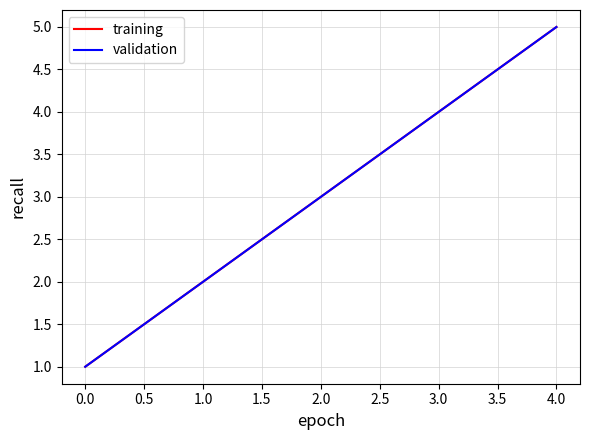

True or false: validation has more than 1 points higher than both neighbors.

False